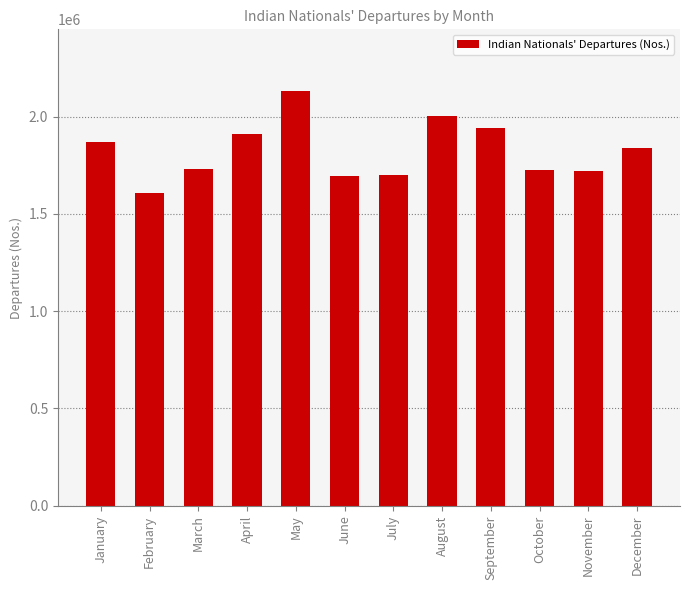

At which category does the chart reach its minimum across all series?

February